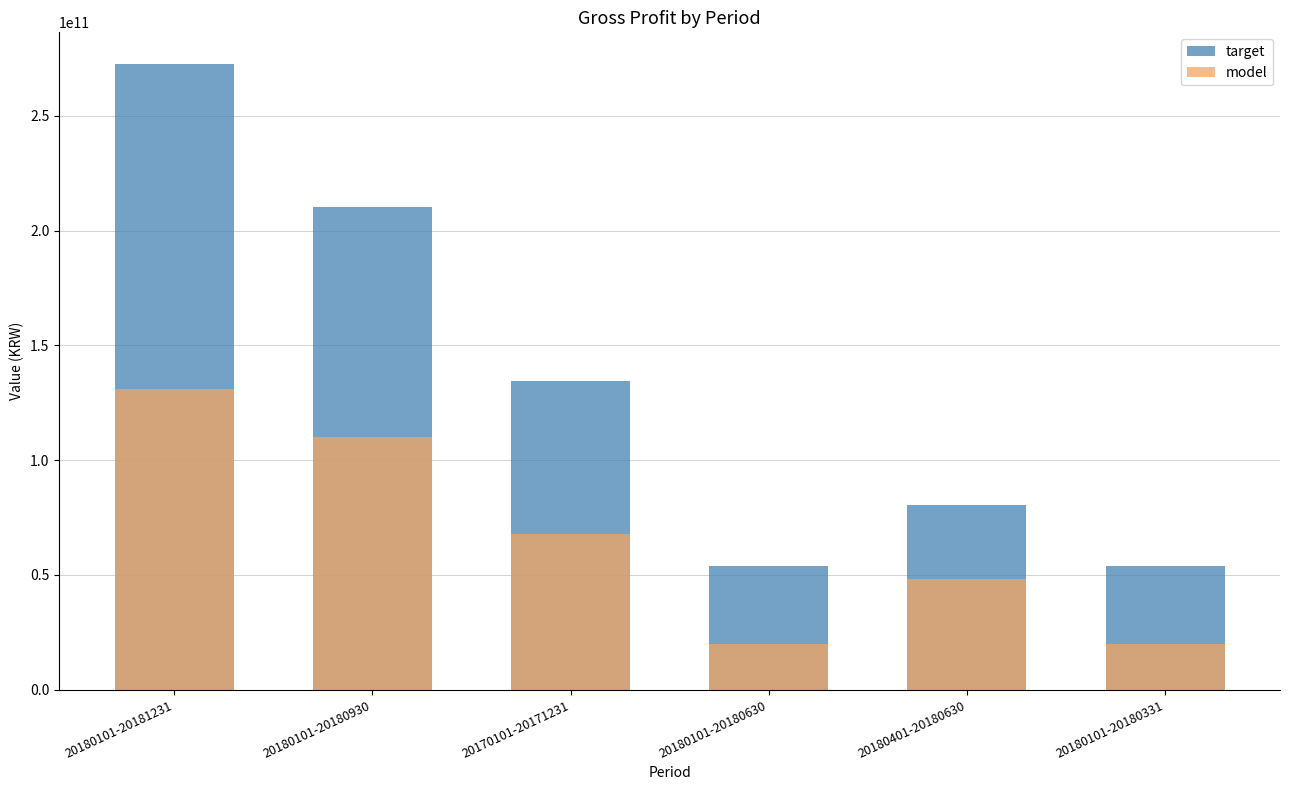

Which category has the highest value in the model series?

20180101-20181231